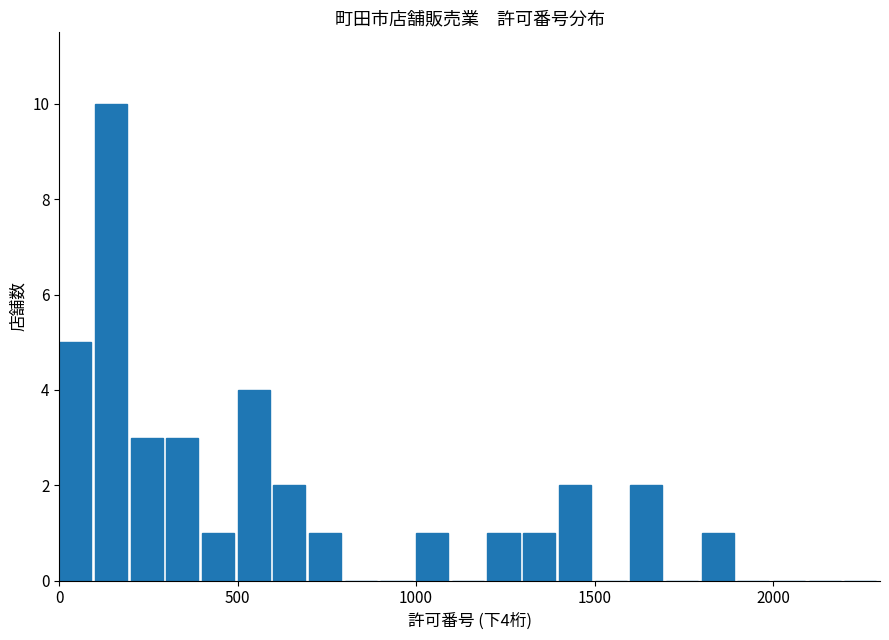

Around what value on the x-axis is the tallest bar? Give the approximate position of its centre, as read against the axis.

150